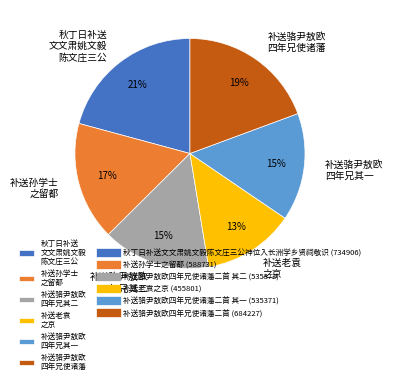

How many segments does this pie chart have?

6